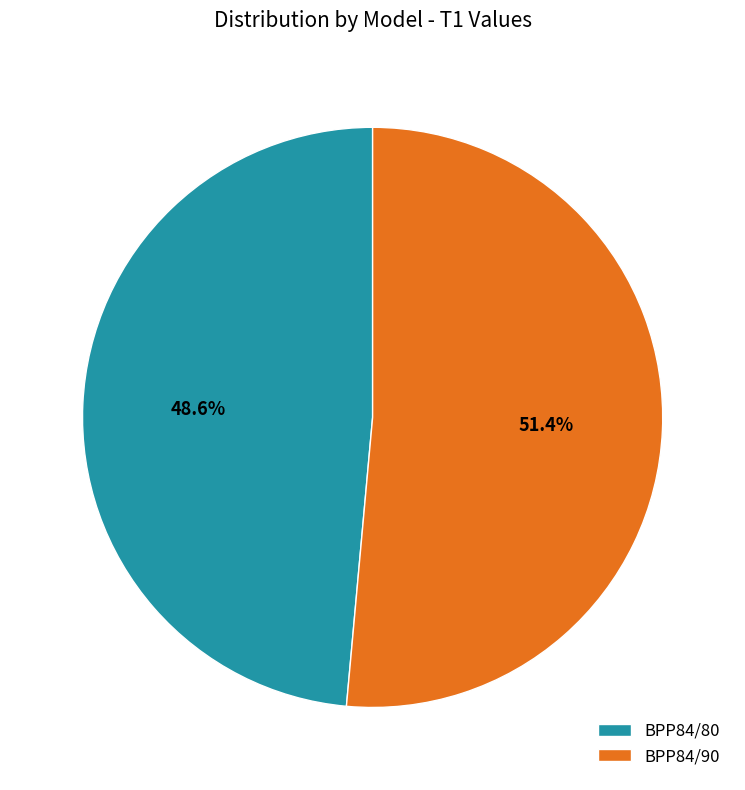

Which slice is the smallest?

BPP84/80